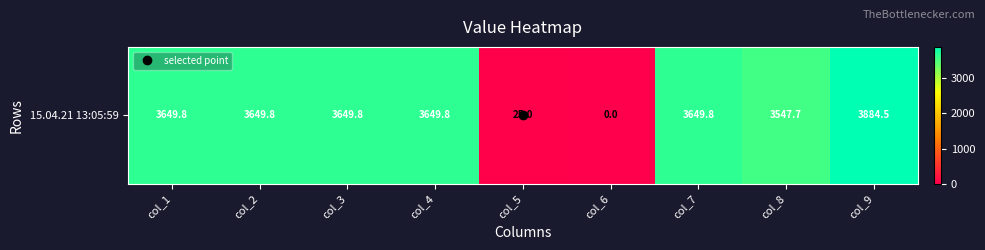

How many values are above zero?

8